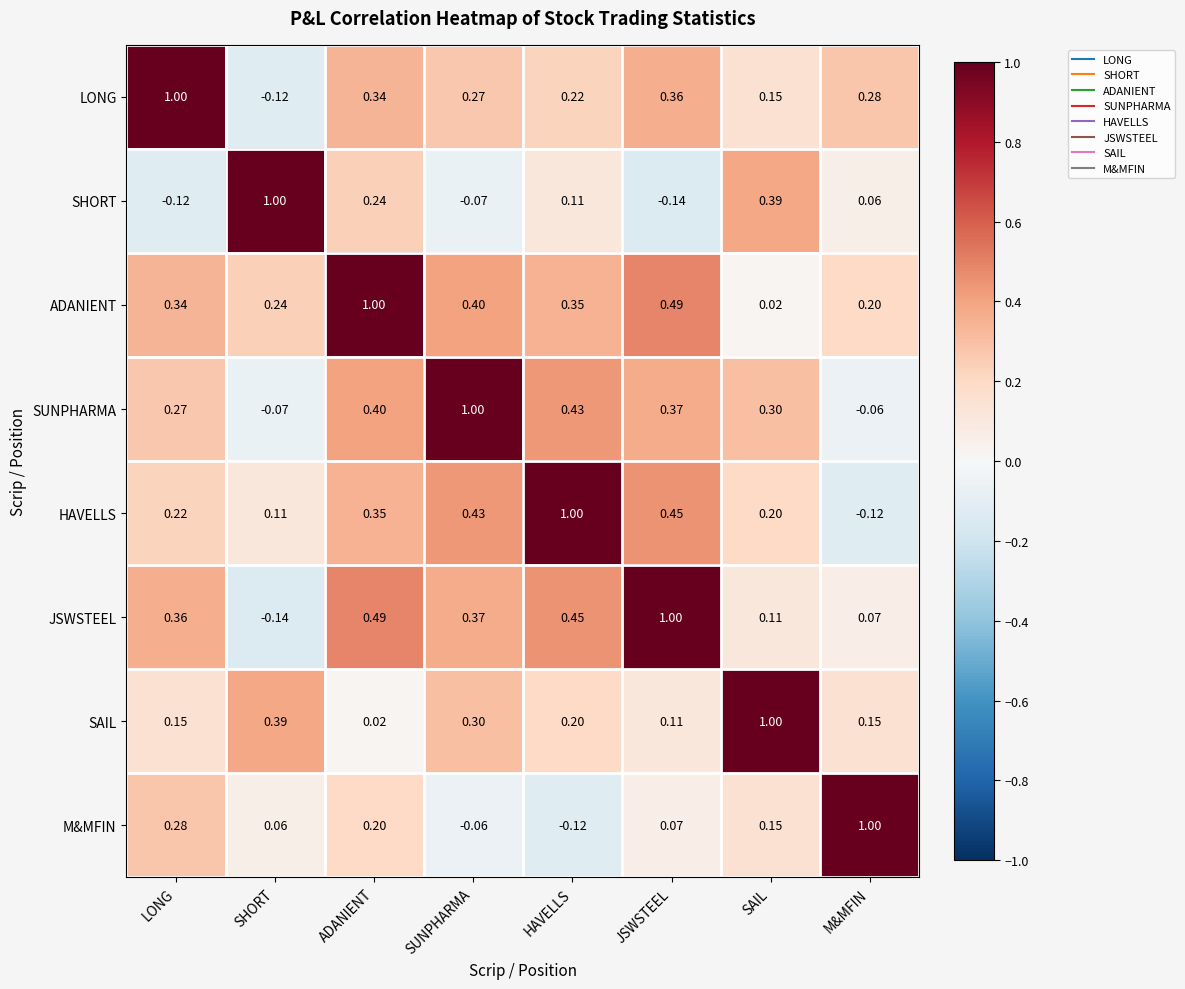

Which category has the lowest value in the M&MFIN series?

HAVELLS